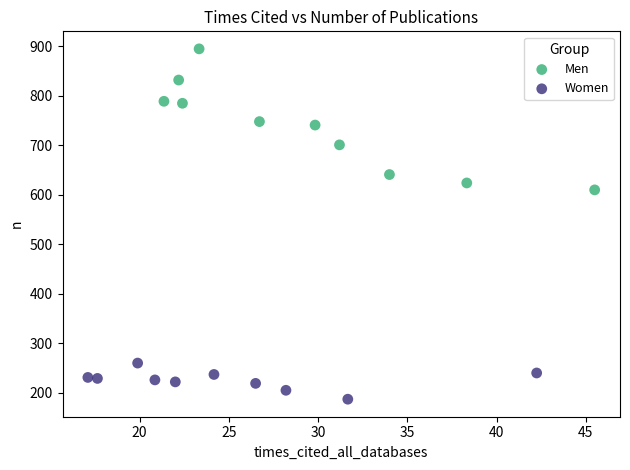

Which series has the widest spread of Y values?

Men